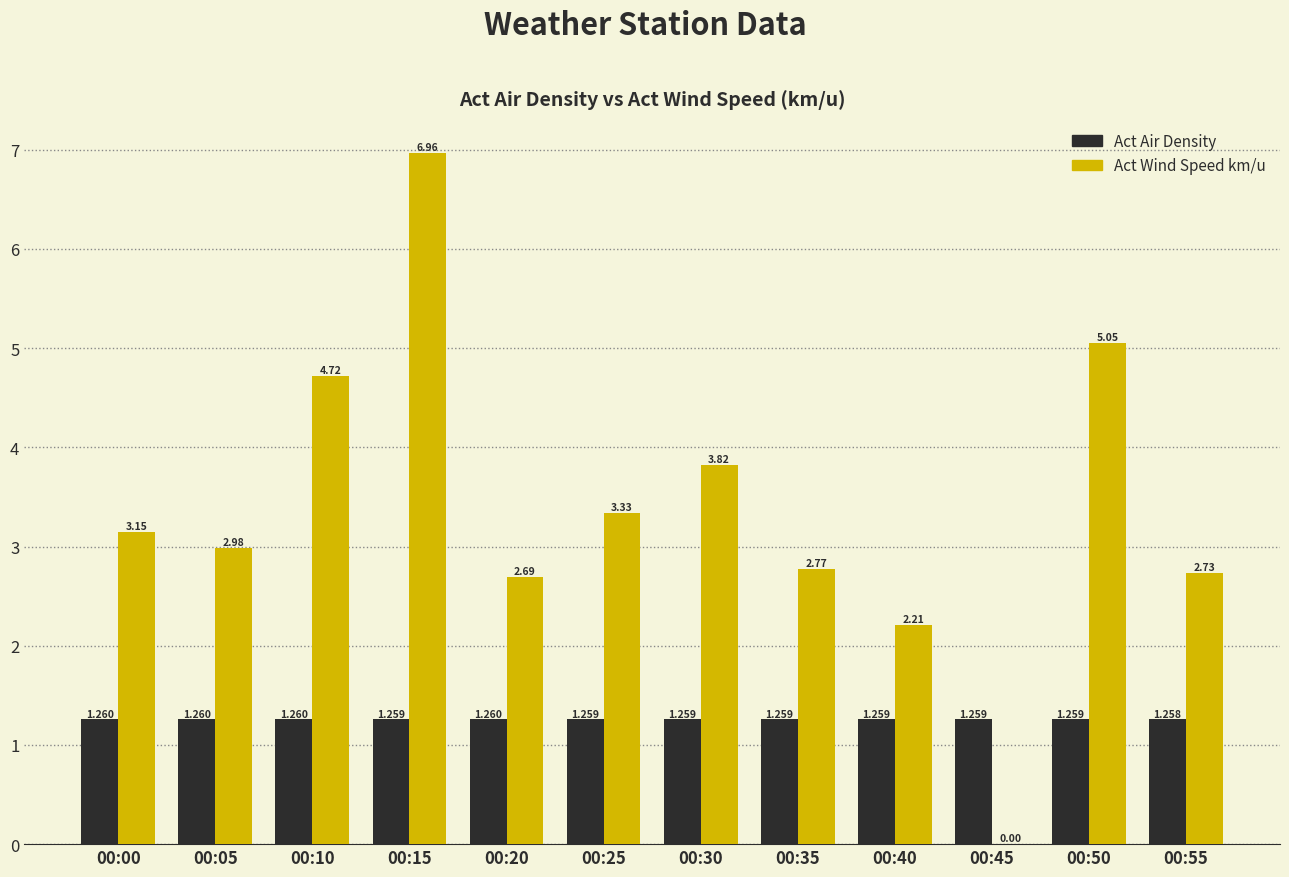

Between 00:25 and 00:50, which series saw the biggest shift?

Act Wind Speed km/u